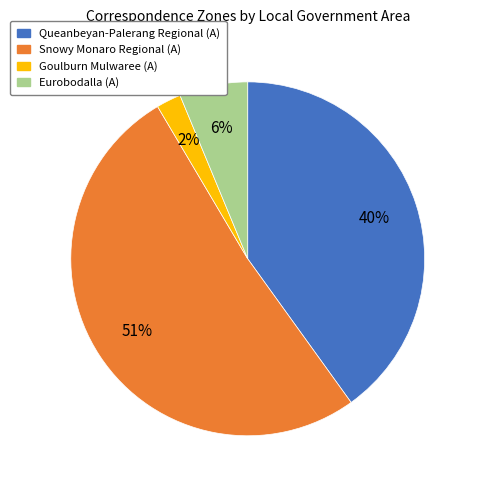

To the nearest percent, what is the difference between the largest and smallest slice percentages?

49%